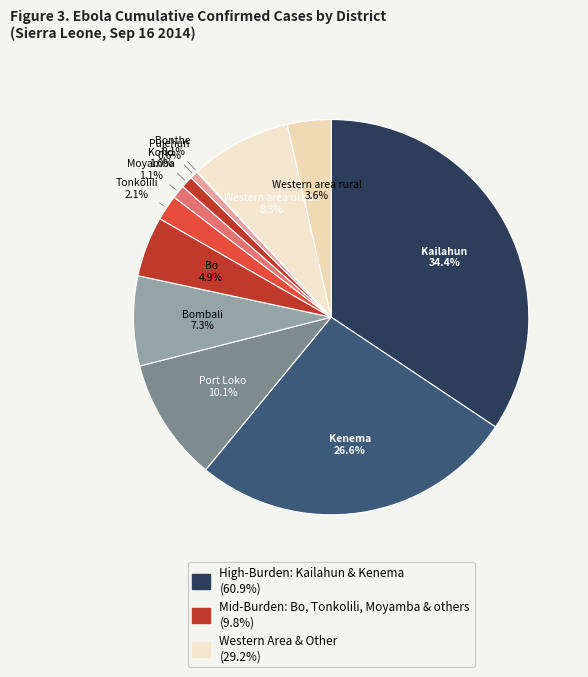

Is there a majority slice in this chart?

No